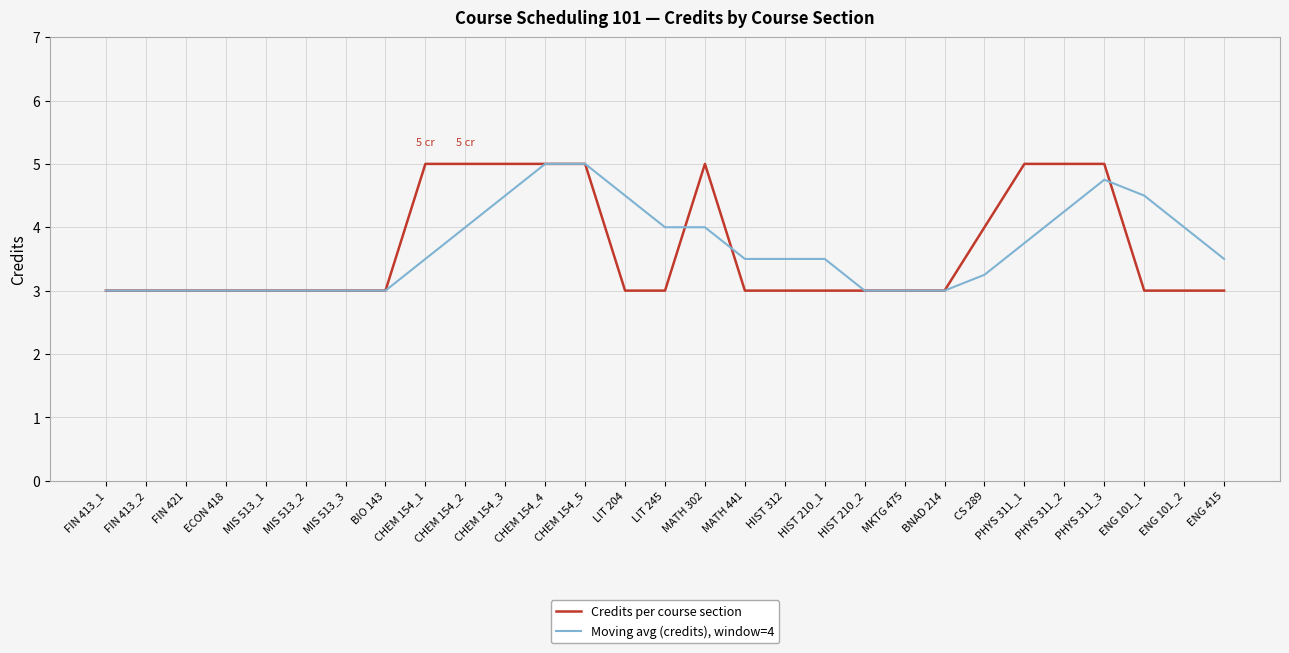

What is the sum of all Moving avg (credits), window=4 values?

106.0